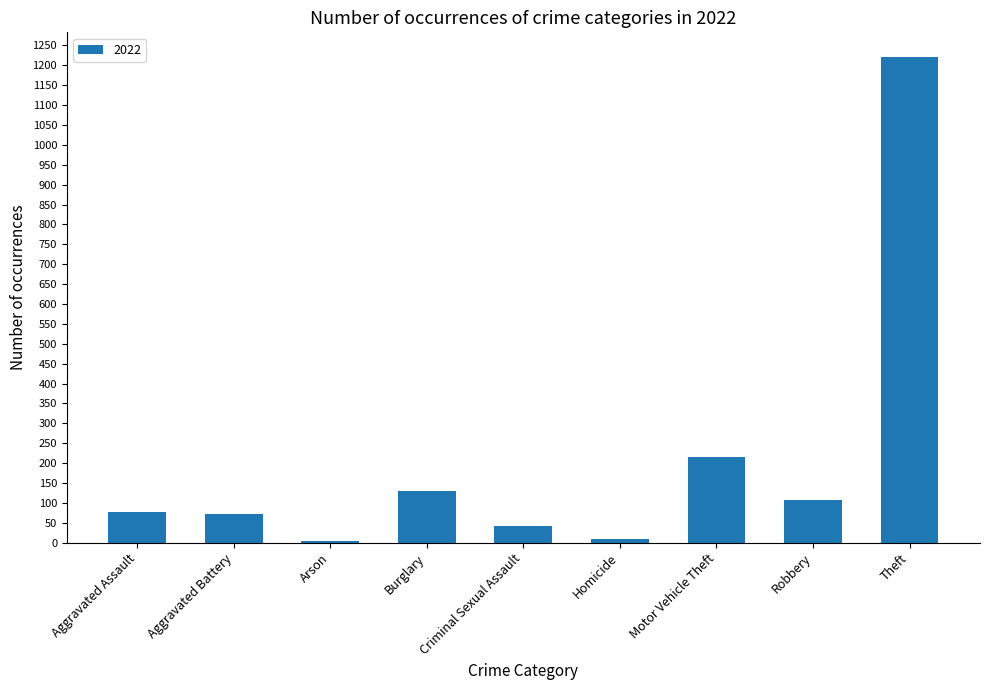

The value at Theft is 1923. True or false?

False